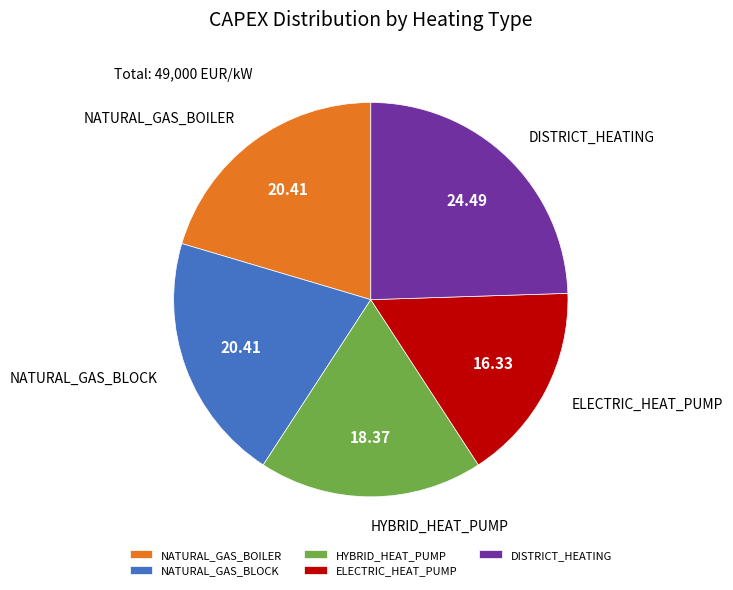

Is it true that ELECTRIC_HEAT_PUMP is 16% of the pie?

True